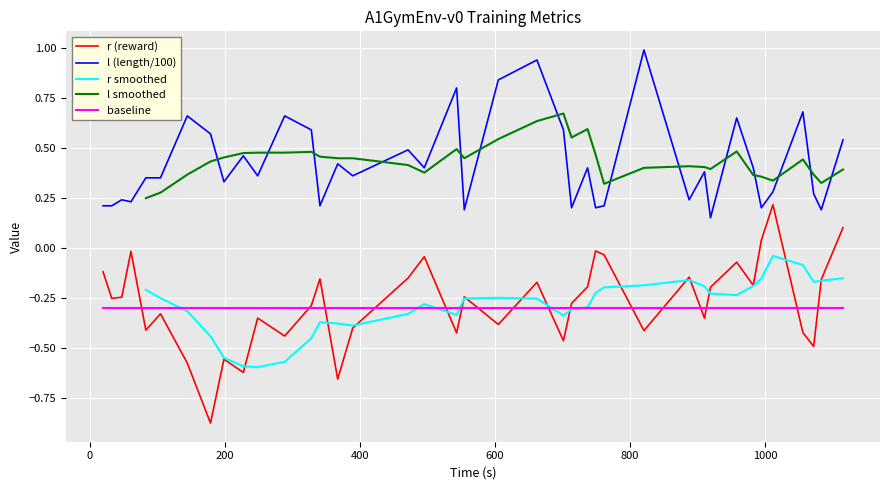

True or false: r (reward) and l (length/100) intersect in this chart.

False